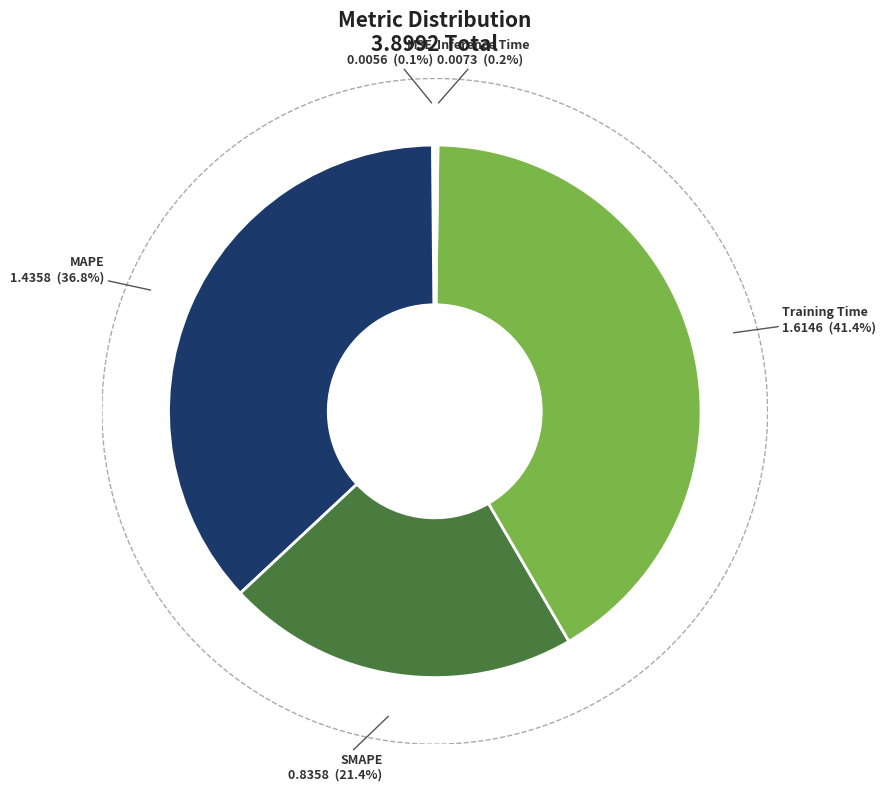

True or false: Inference Time accounts for 1% of the total.

False